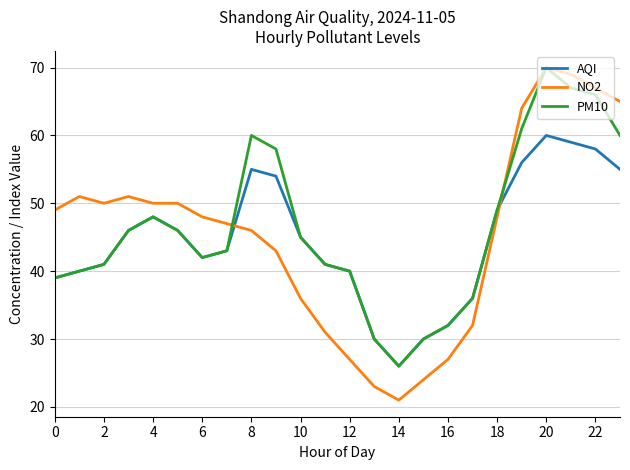

Which series ends up on top after the final intersection of NO2 and AQI?

NO2